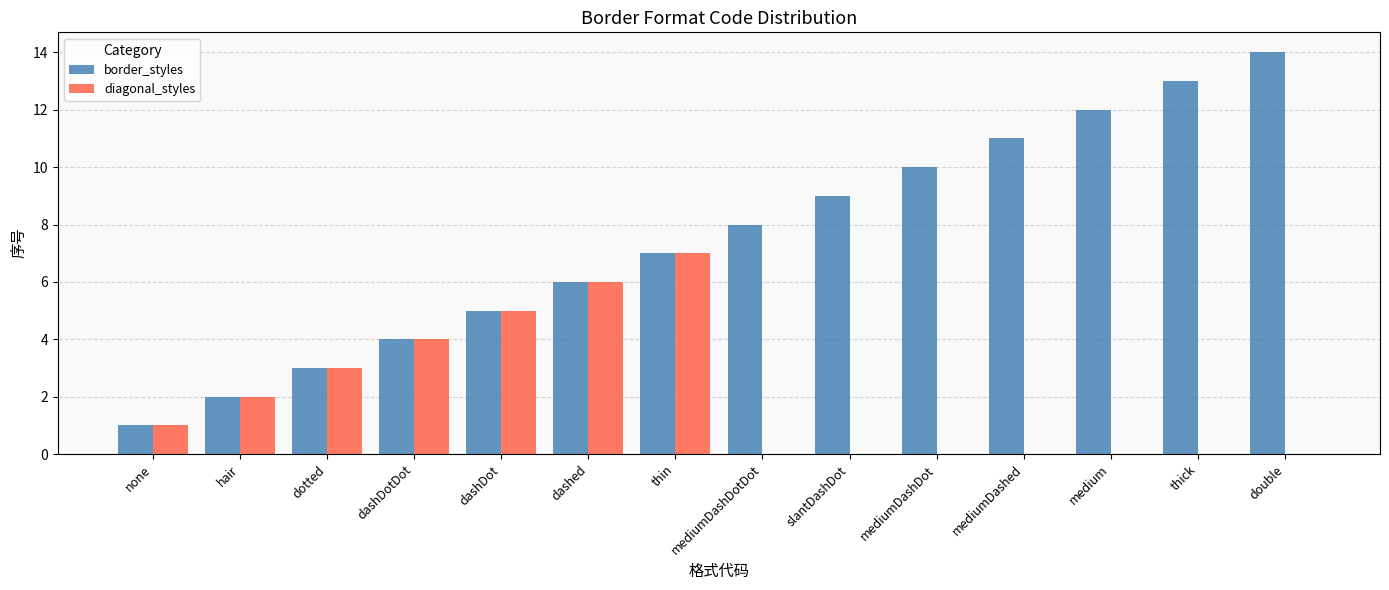

What is the total value across all series at dashed?

12